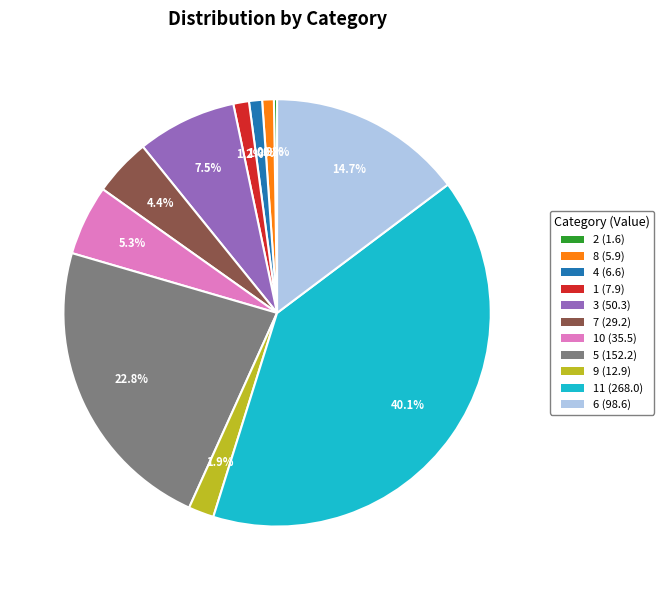

What is the ratio of the value at 9 (12.9) to the value at 1 (7.9)?

1.6